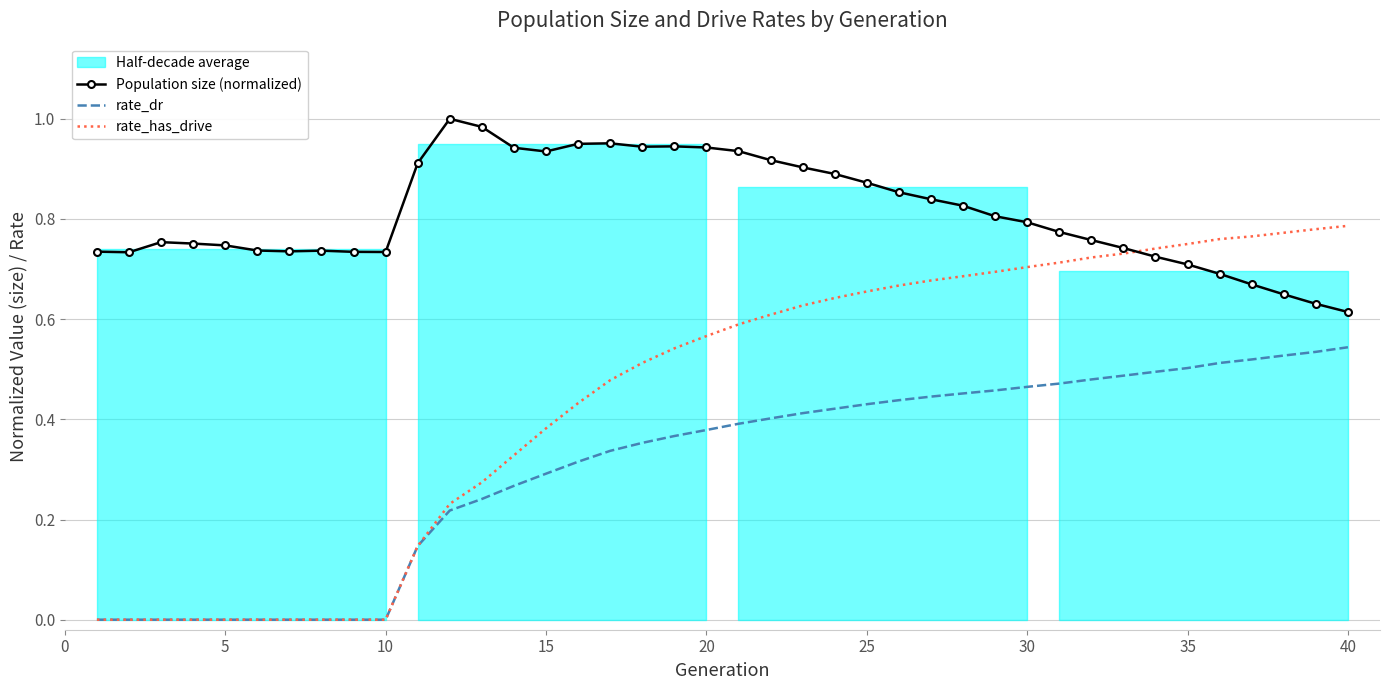

True or false: Population size (normalized) has more than 1 points higher than both neighbors.

True